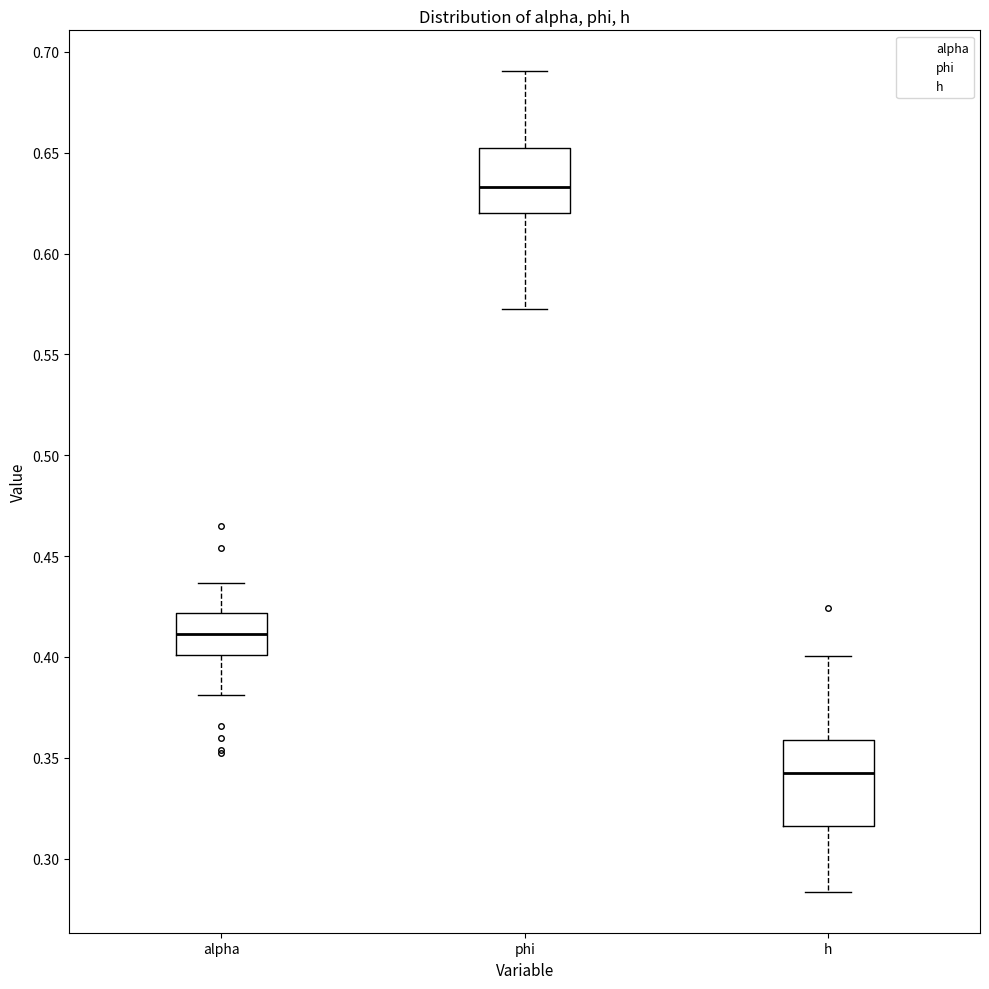

Which box is the tallest, from its lower edge to its upper edge?

h